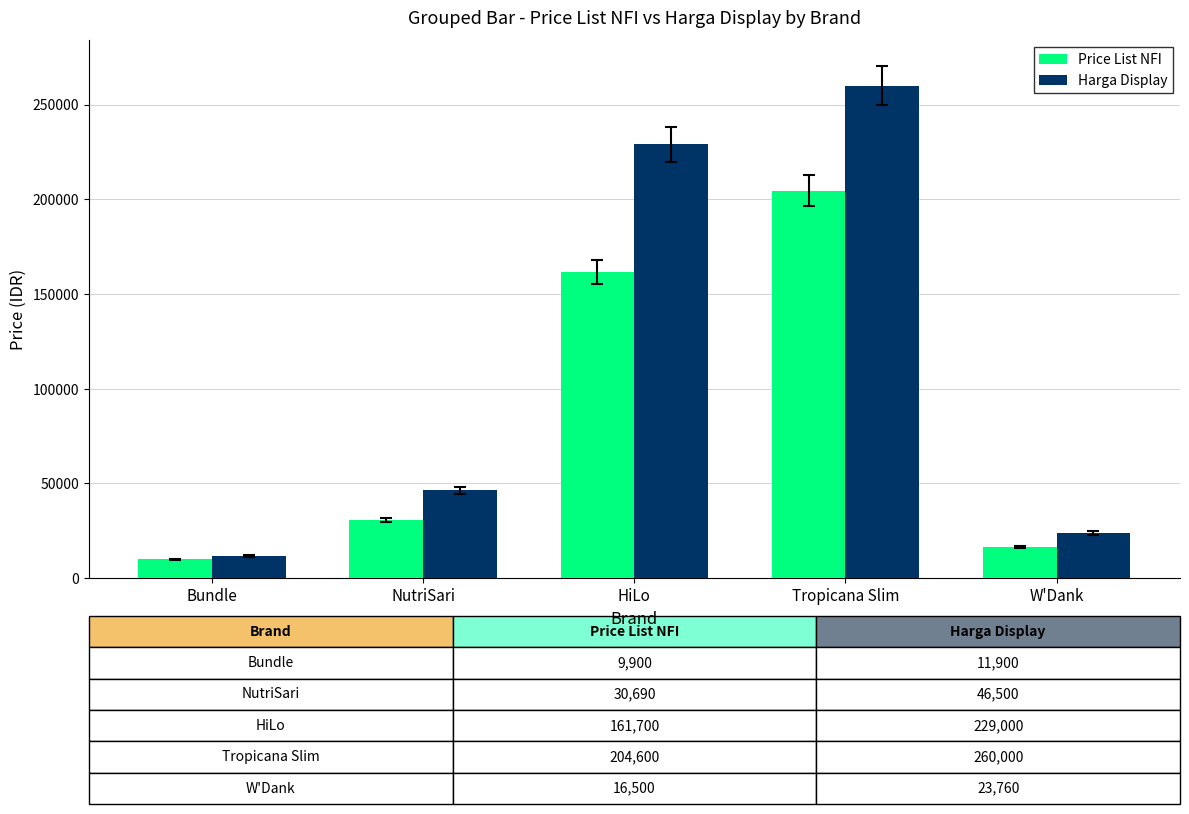

At which label is Harga Display closest to 135950?

NutriSari